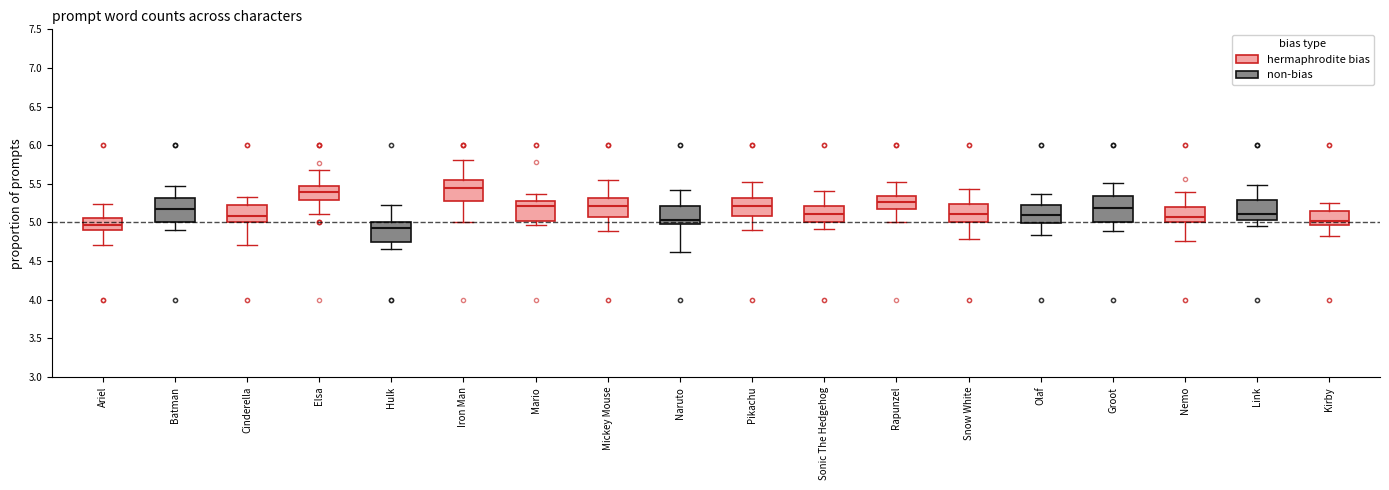

Reading left to right, read every box against the y-axis: the position of its median line, the range the box covers, and the ends of its whiskers. The values are not printed on the chart, so give them approximately, as read against the axis.

Ariel: median 4.95, box 4.90 to 5.05, whiskers 4.70 to 5.25
Batman: median 5.15, box 5.00 to 5.30, whiskers 4.90 to 5.50
Cinderella: median 5.10, box 5.00 to 5.20, whiskers 4.70 to 5.35
Elsa: median 5.40, box 5.30 to 5.45, whiskers 5.10 to 5.70
Hulk: median 4.95, box 4.75 to 5.00, whiskers 4.65 to 5.25
Iron Man: median 5.45, box 5.30 to 5.55, whiskers 5.00 to 5.80
Mario: median 5.20, box 5.00 to 5.30, whiskers 4.95 to 5.35
Mickey Mouse: median 5.20, box 5.05 to 5.30, whiskers 4.90 to 5.55
Naruto: median 5.05, box 5.00 to 5.20, whiskers 4.60 to 5.40
Pikachu: median 5.20, box 5.10 to 5.30, whiskers 4.90 to 5.50
Sonic The Hedgehog: median 5.10, box 5.00 to 5.20, whiskers 4.90 to 5.40
Rapunzel: median 5.25, box 5.15 to 5.35, whiskers 5.00 to 5.50
Snow White: median 5.10, box 5.00 to 5.25, whiskers 4.80 to 5.45
Olaf: median 5.10, box 5.00 to 5.20, whiskers 4.85 to 5.35
Groot: median 5.20, box 5.00 to 5.35, whiskers 4.90 to 5.50
Nemo: median 5.05, box 5.00 to 5.20, whiskers 4.75 to 5.40
Link: median 5.10, box 5.05 to 5.30, whiskers 4.95 to 5.50
Kirby: median 5.00, box 4.95 to 5.15, whiskers 4.85 to 5.25